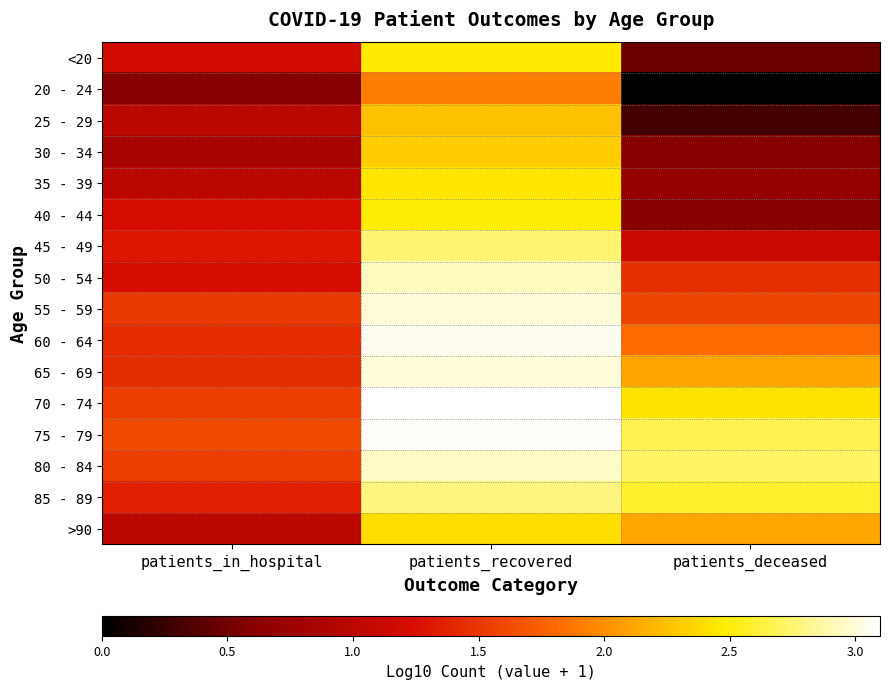

Between patients_recovered and patients_in_hospital, which is larger?

patients_recovered